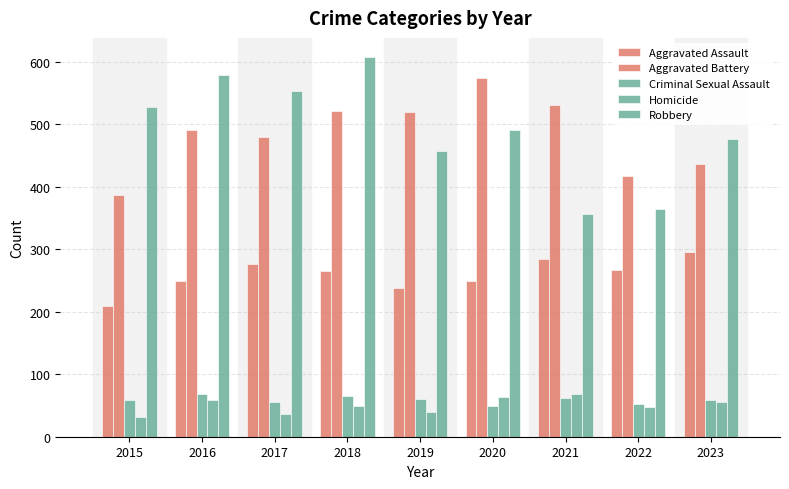

What is the smallest value displayed?

32